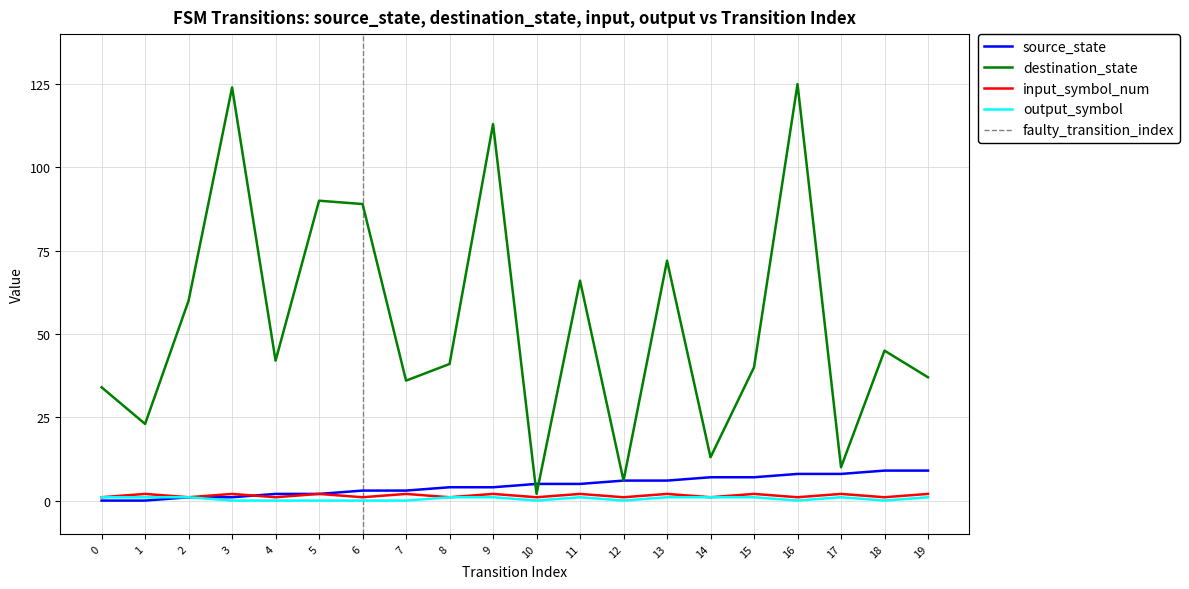

What is the difference between the maximum and minimum values in the source_state series?

9